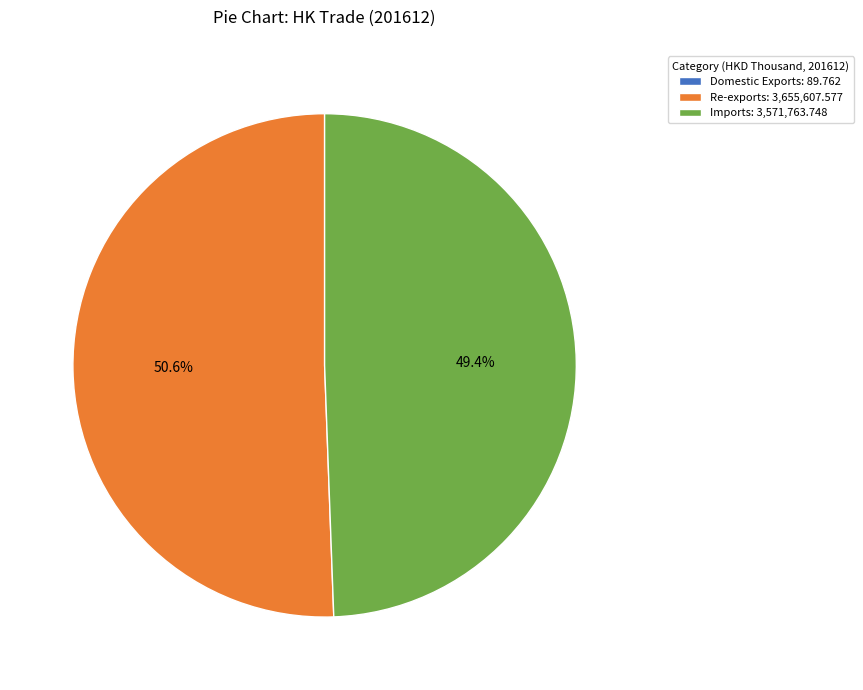

Between Re-exports: 3,655,607.577 and Imports: 3,571,763.748, which is larger?

Re-exports: 3,655,607.577